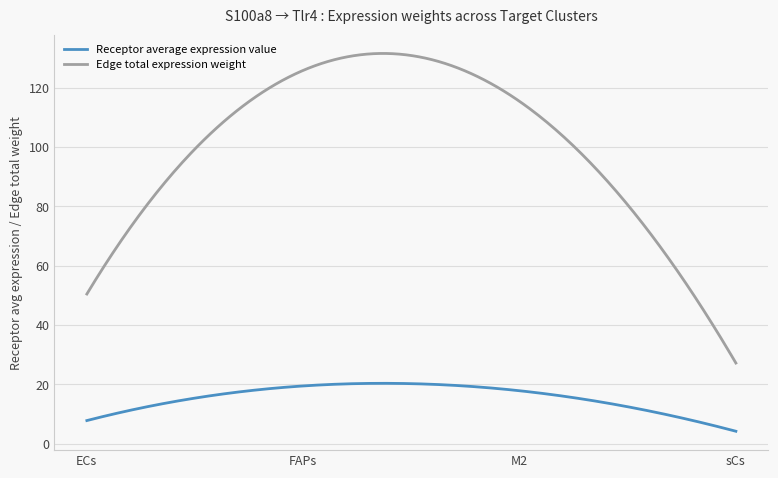

Which series has the largest range (max minus min)?

Edge total expression weight